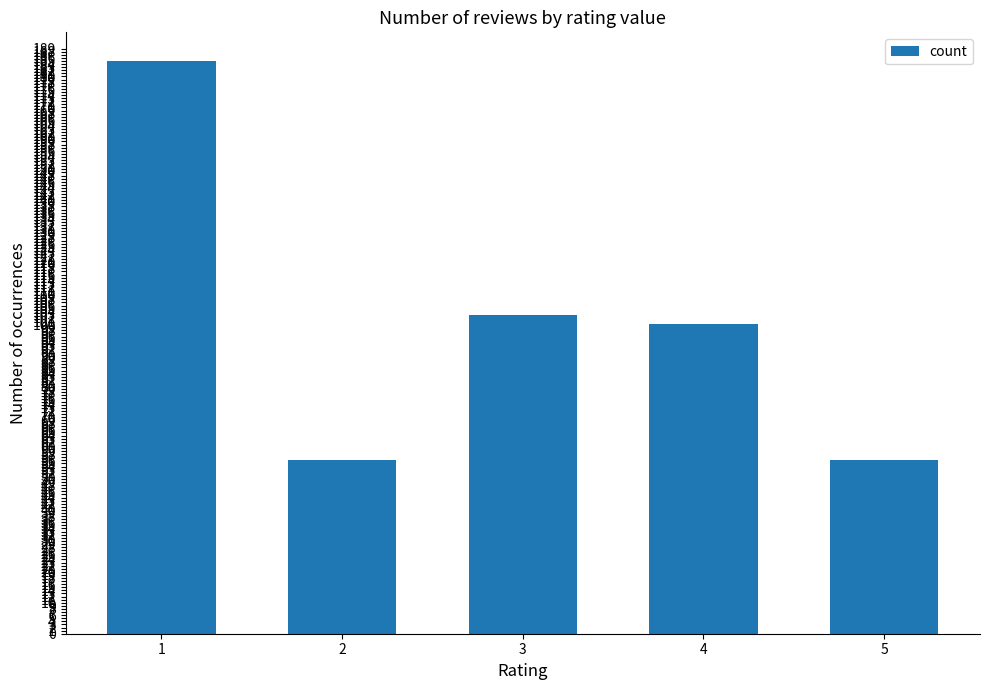

What is the value of the 2nd bar from the left?

56